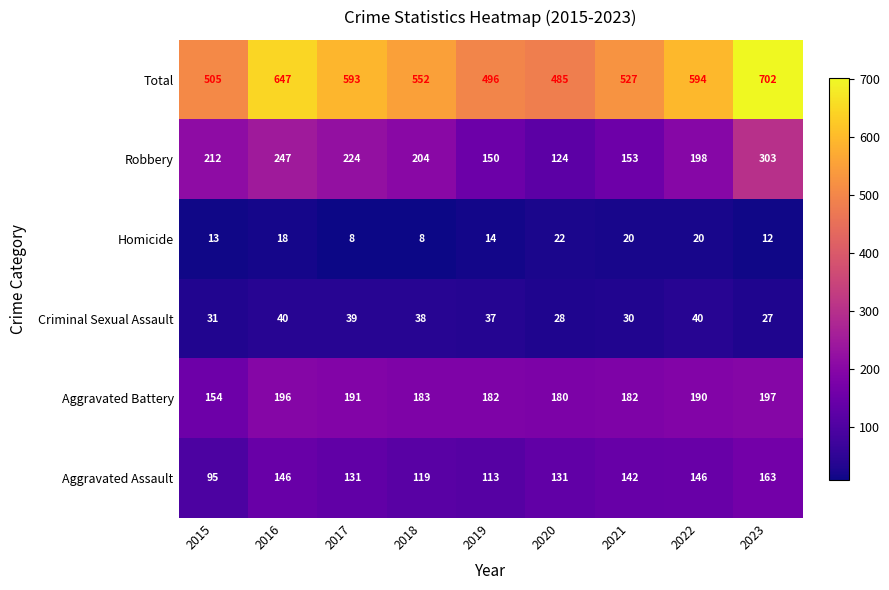

What is the difference between the maximum and minimum values in the Robbery series?

179